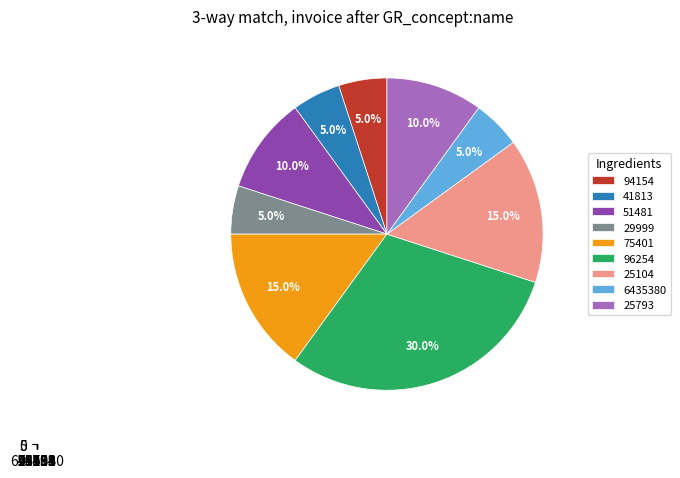

How many segments does this pie chart have?

9